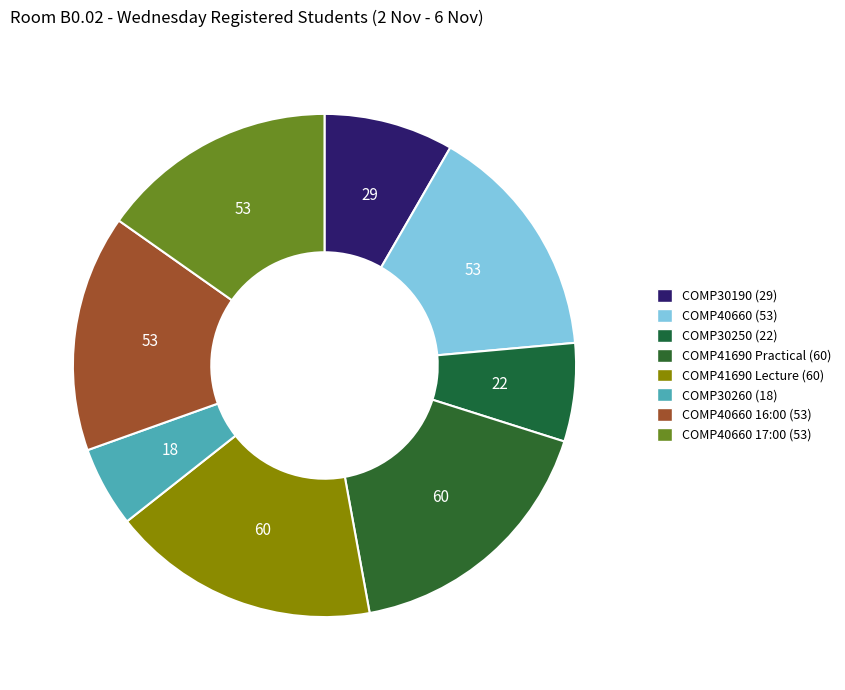

Does any single category account for the majority?

No